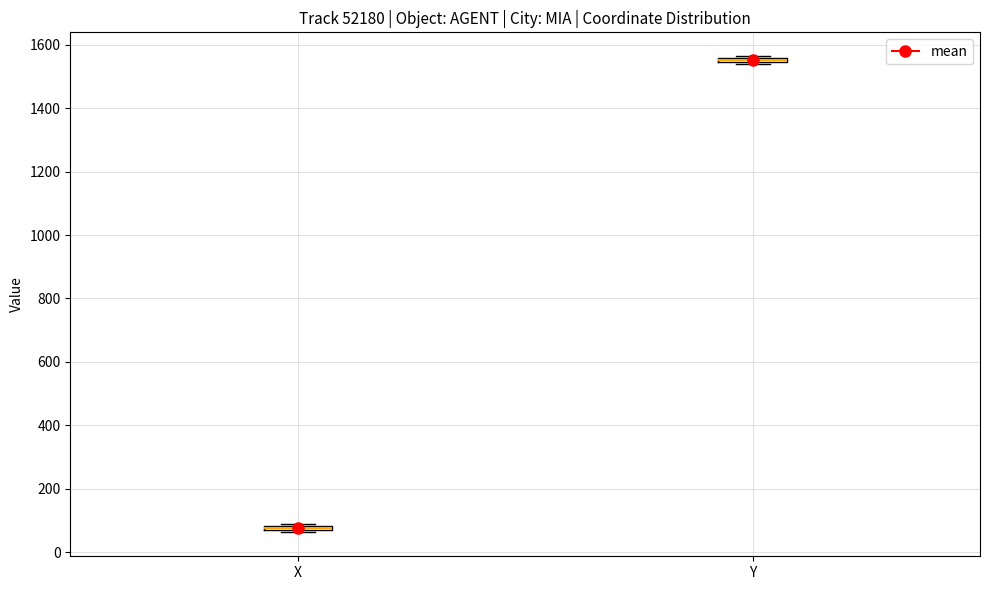

Where is the lower edge of the box for Y on the y-axis? The values are not printed on the chart, so give them approximately, as read against the axis.

1540